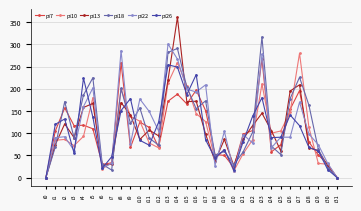

Which label corresponds to the largest value in the chart?

i14